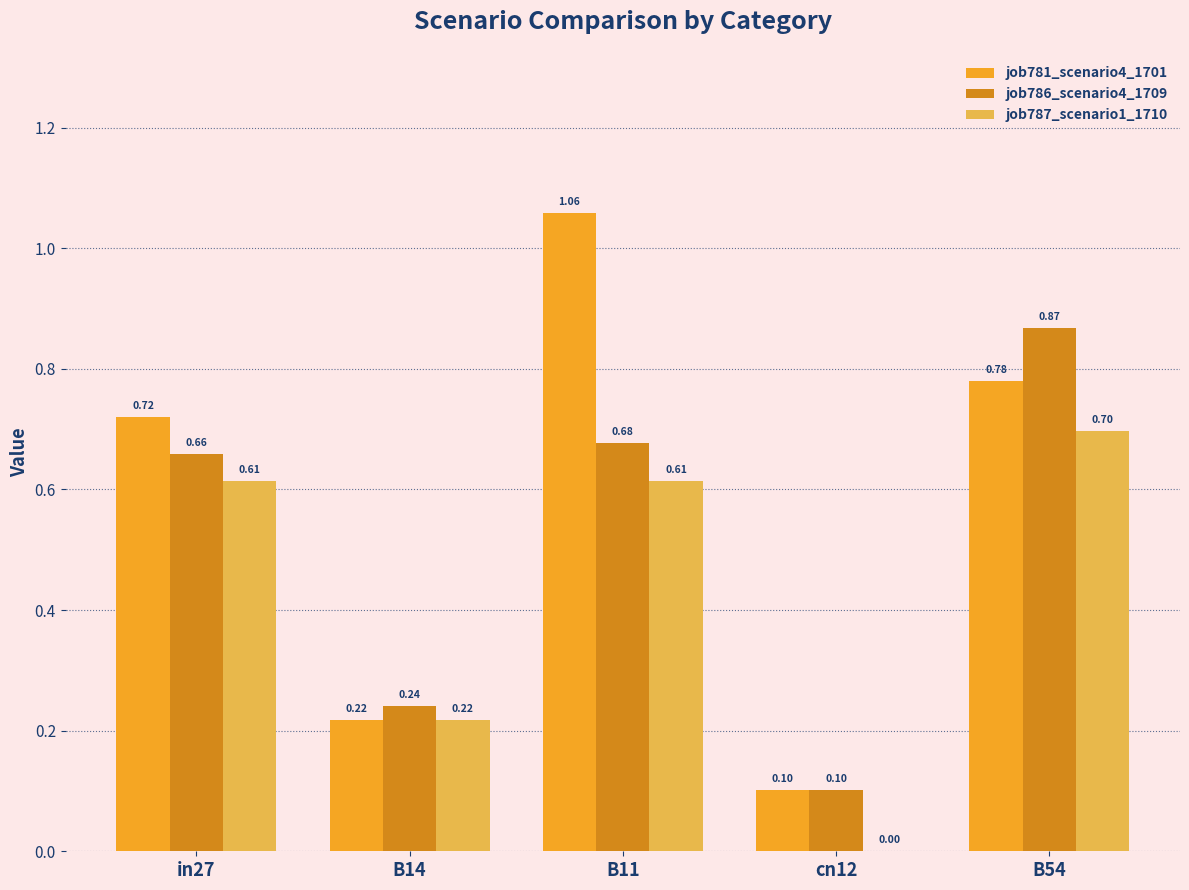

Is the value of job781_scenario4_1701 at B11 greater than the value of job787_scenario1_1710 at in27?

Yes